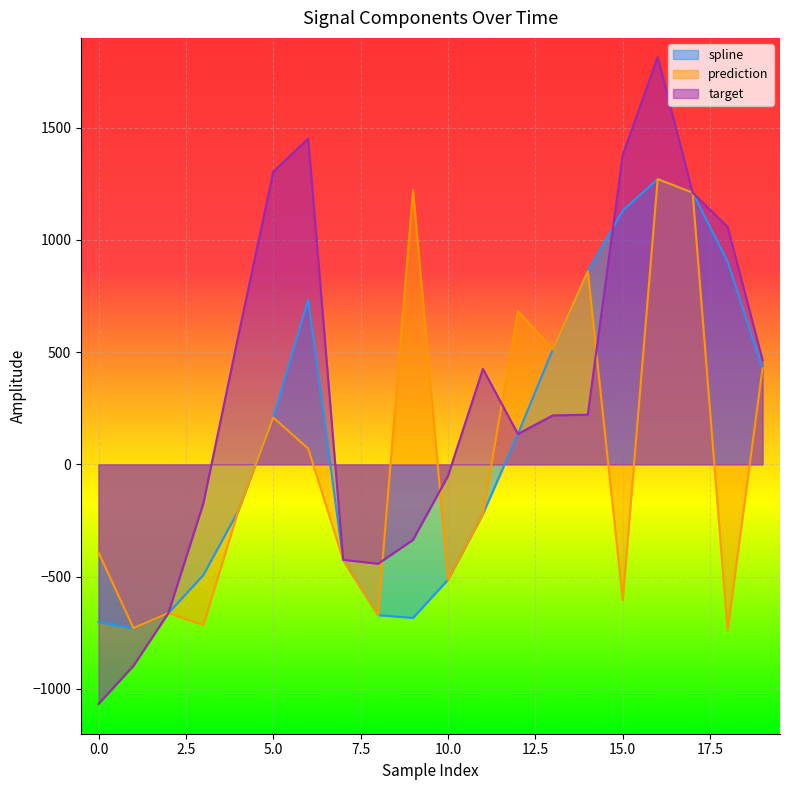

What is the sum of all target values?

6198.0